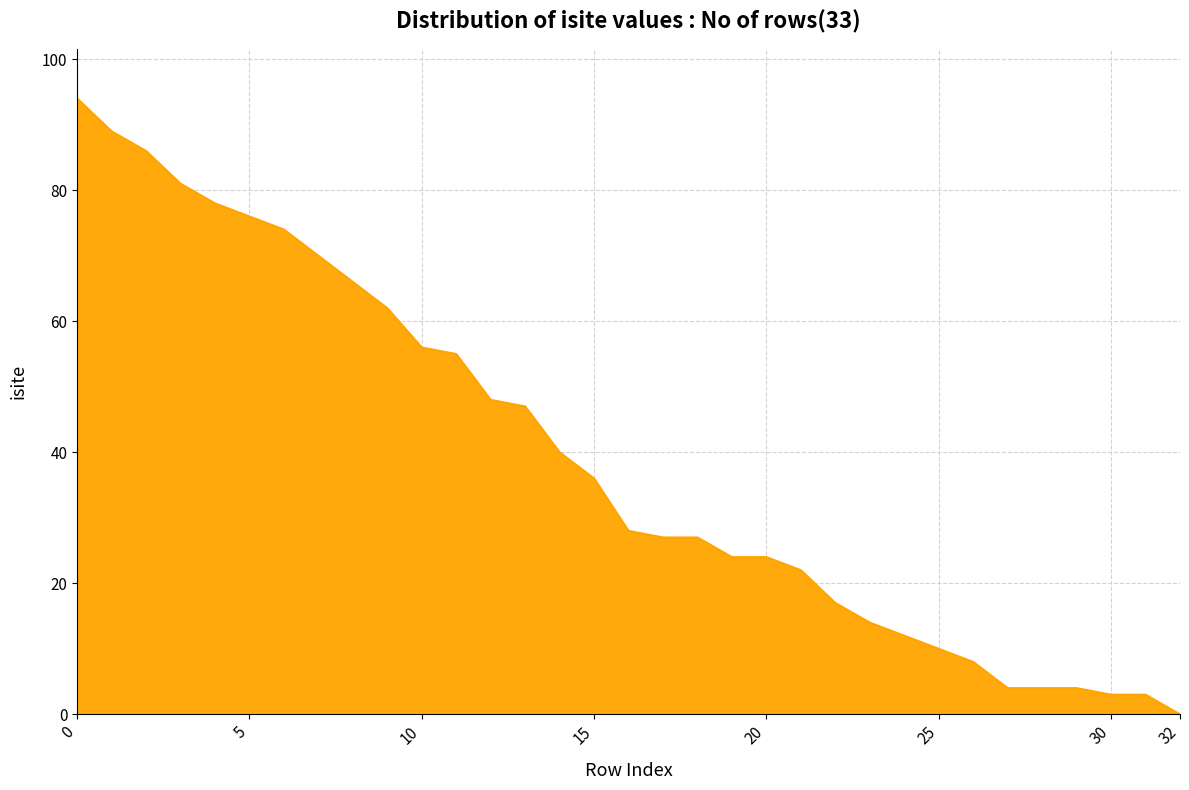

What is the maximum value shown in the chart?

94